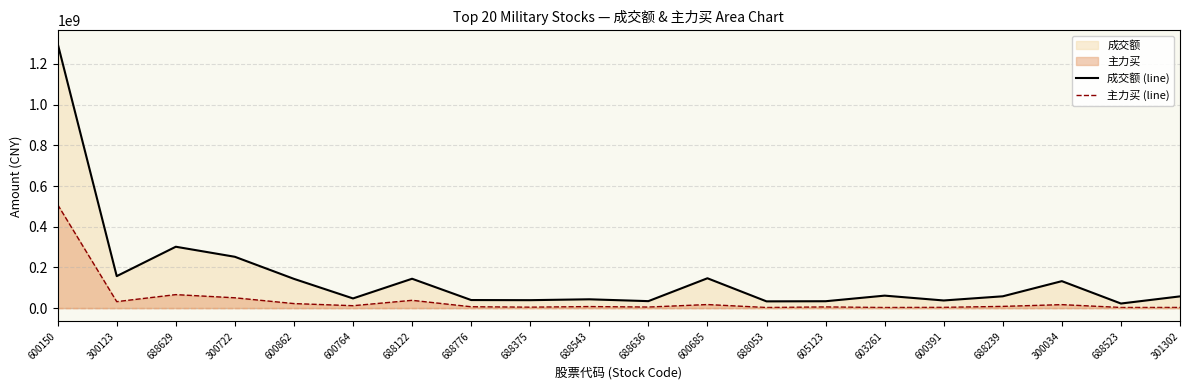

True or false: 成交额 (line) and 主力买 (line) intersect in this chart.

False